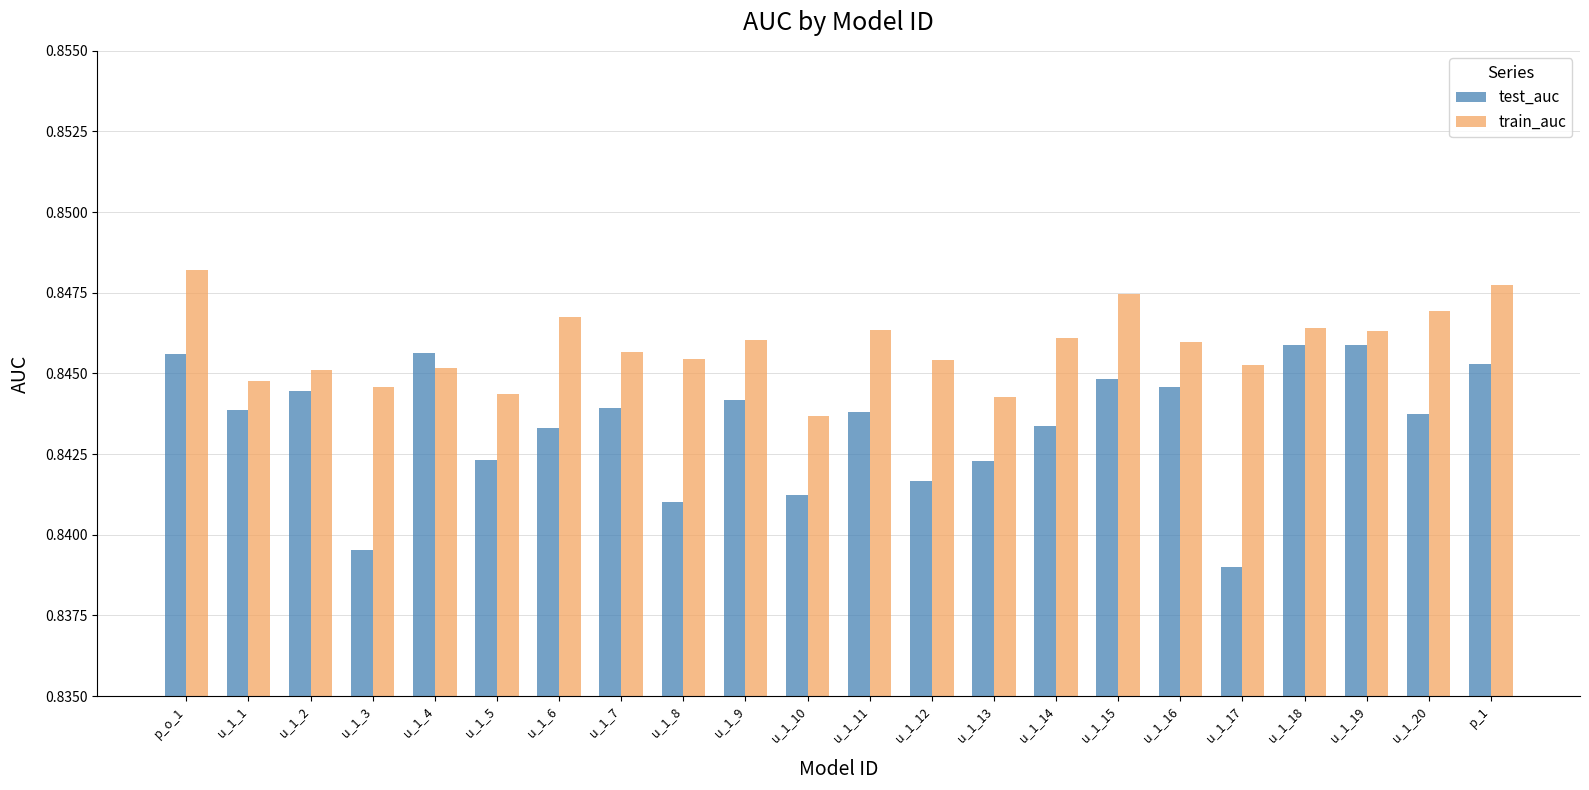

True or false: test_auc has a value of 1.3 at p_1.

False